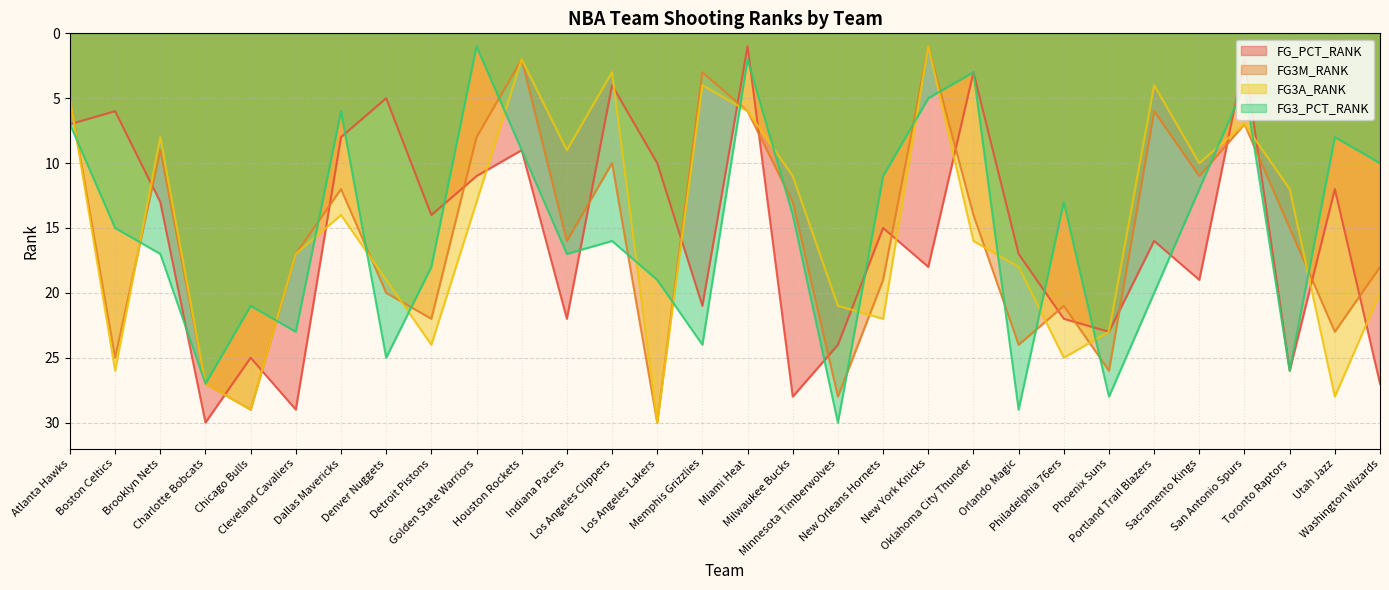

List the series in order of their peak value, highest first.

FG_PCT_RANK, FG3M_RANK, FG3A_RANK, FG3_PCT_RANK